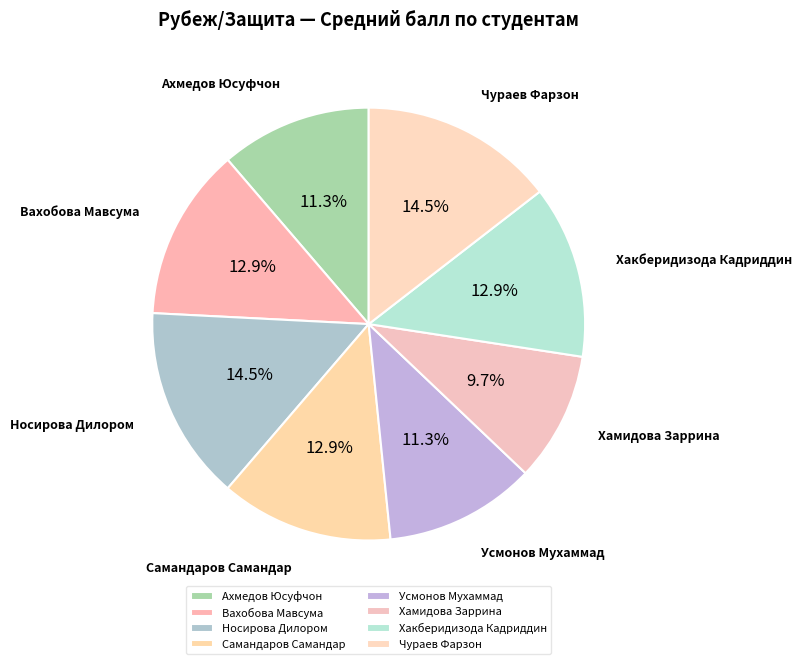

To the nearest percent, what is the difference between the largest and smallest slice percentages?

5%